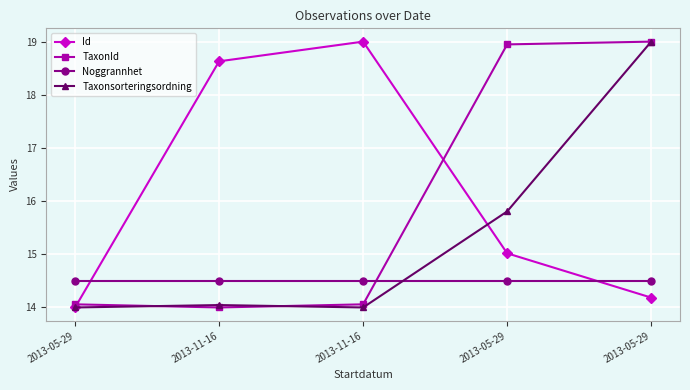

Does the chart have visible grid lines?

Yes